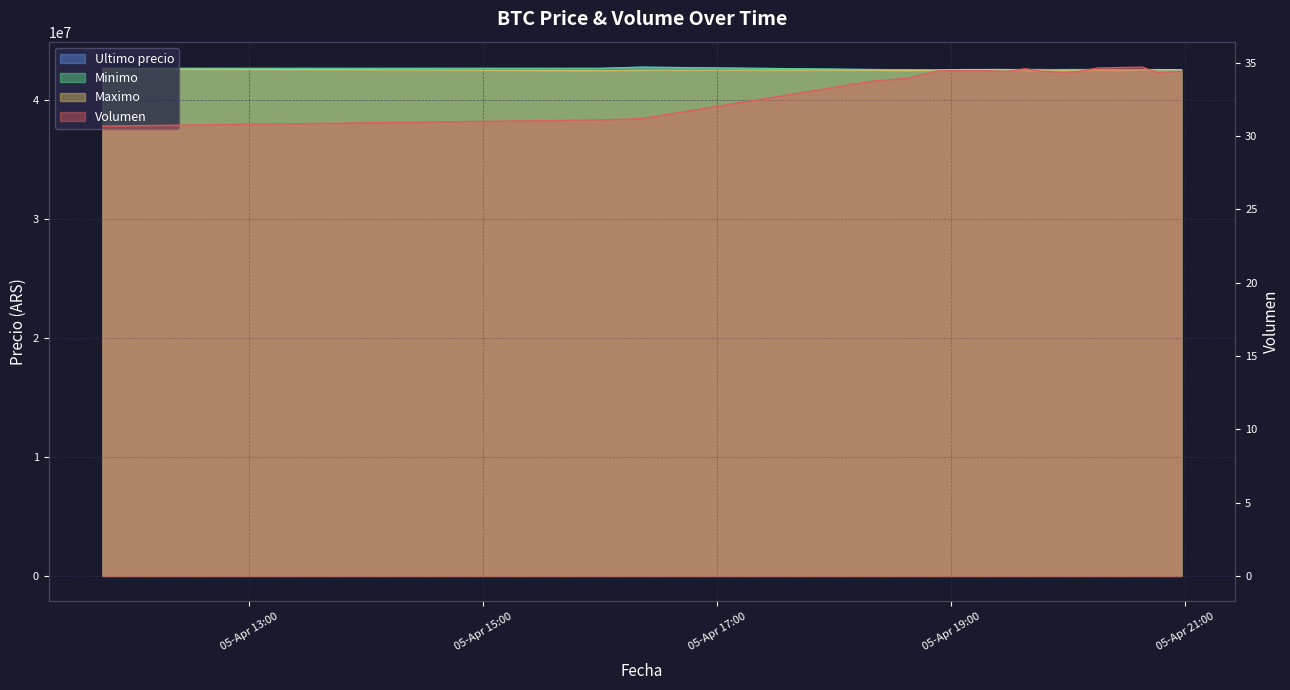

How many data points in Minimo are less than 42599989?

7